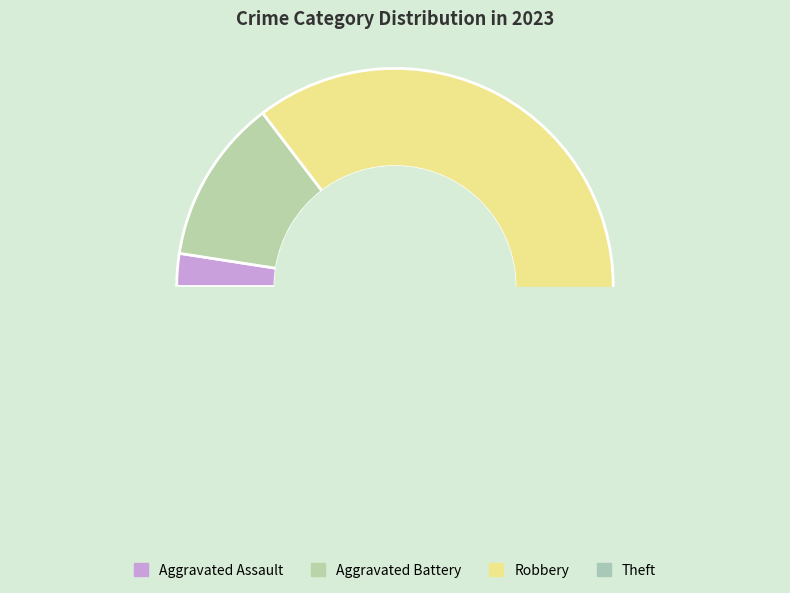

How many slices are in this pie chart?

4